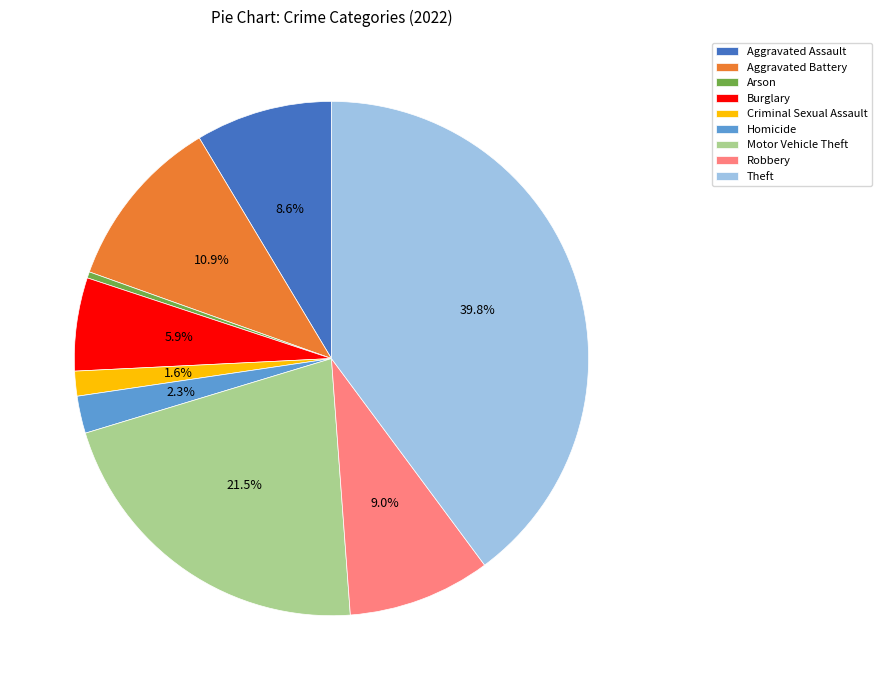

To the nearest percent, what percentage of the pie is Criminal Sexual Assault?

2%